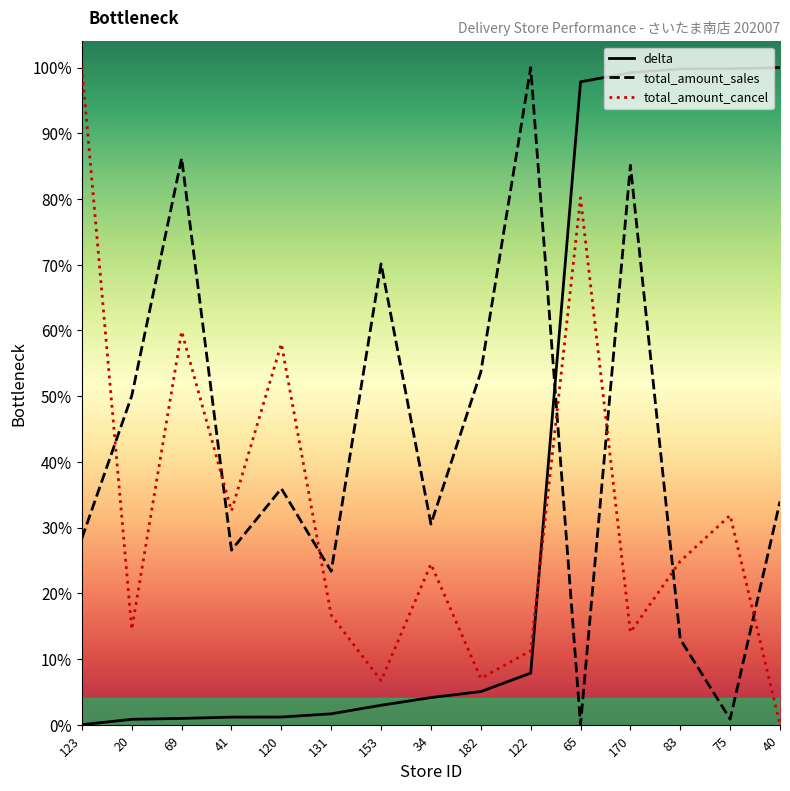

The value of total_amount_cancel at 34 is 1613.6. True or false?

False